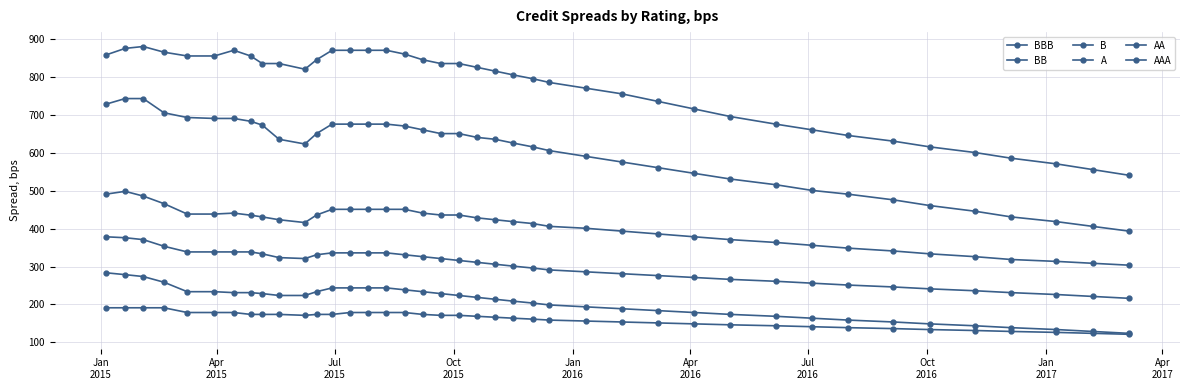

How many lines are shown in the chart?

6